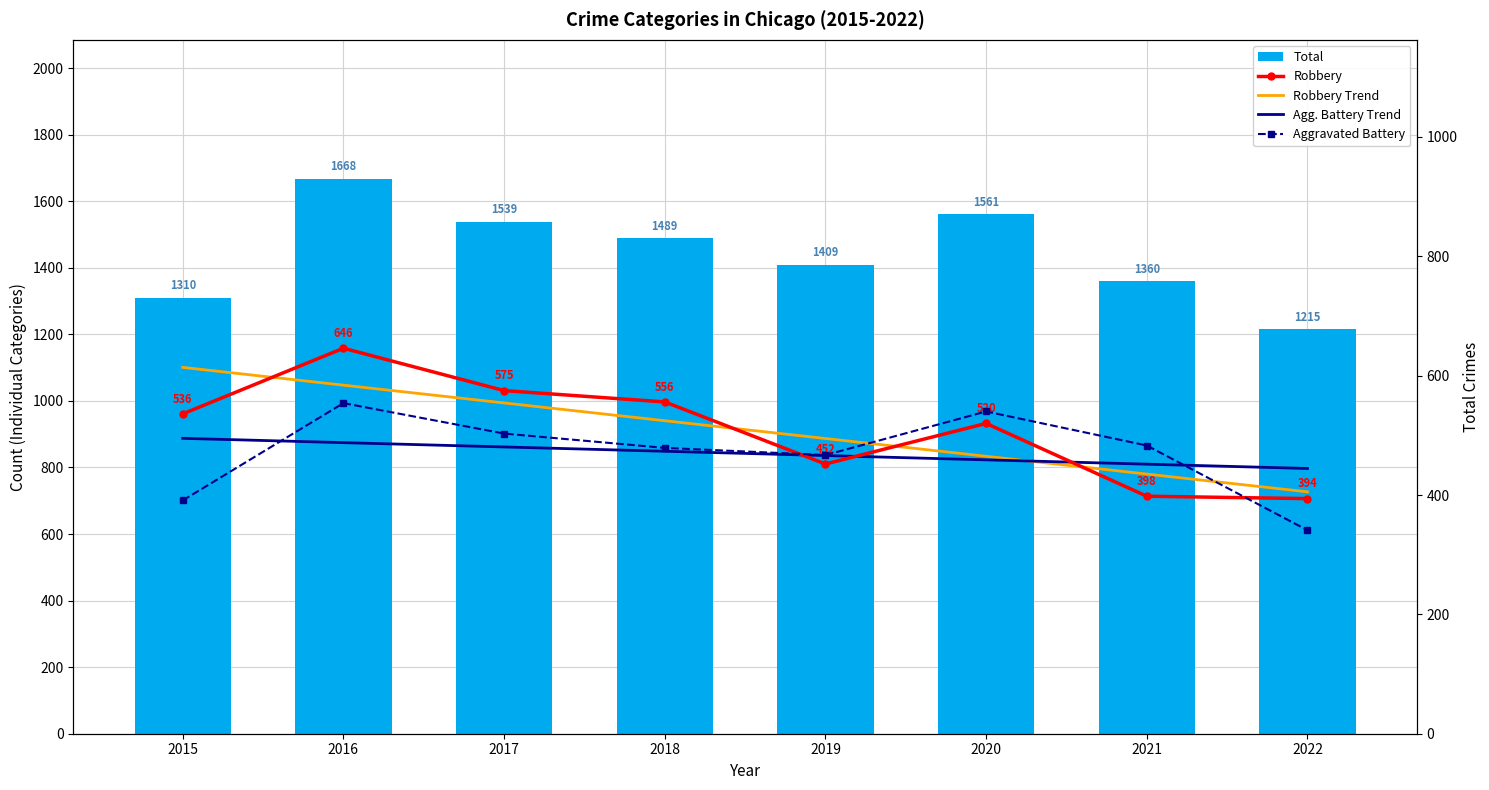

What is the value of the Robbery bar at the 1st from the left?

536.0